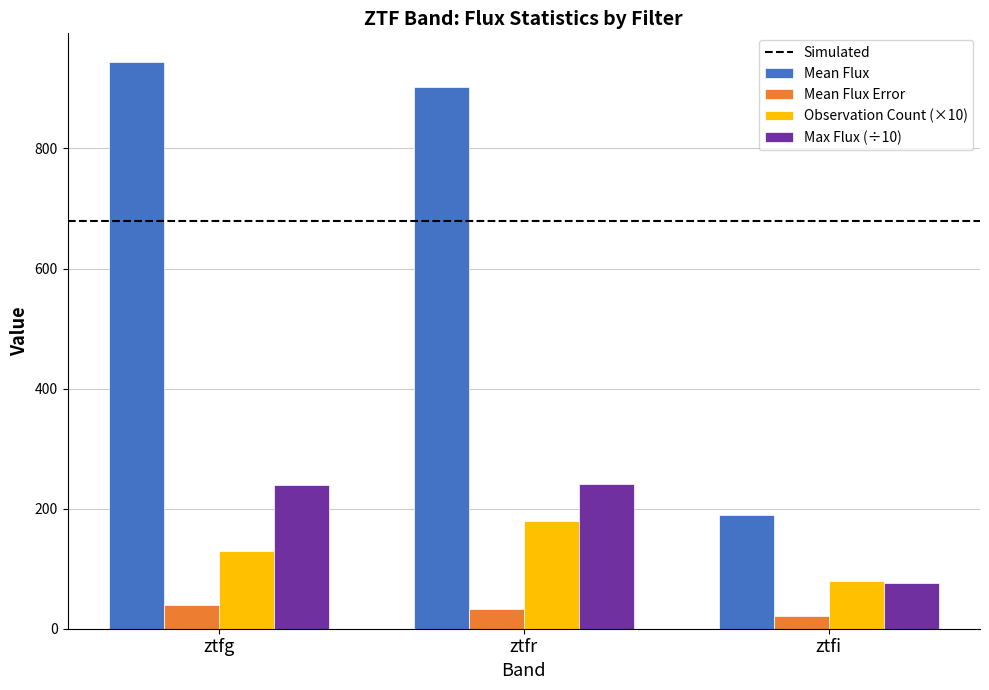

Read the Max Flux (÷10) value at ztfg.

238.7